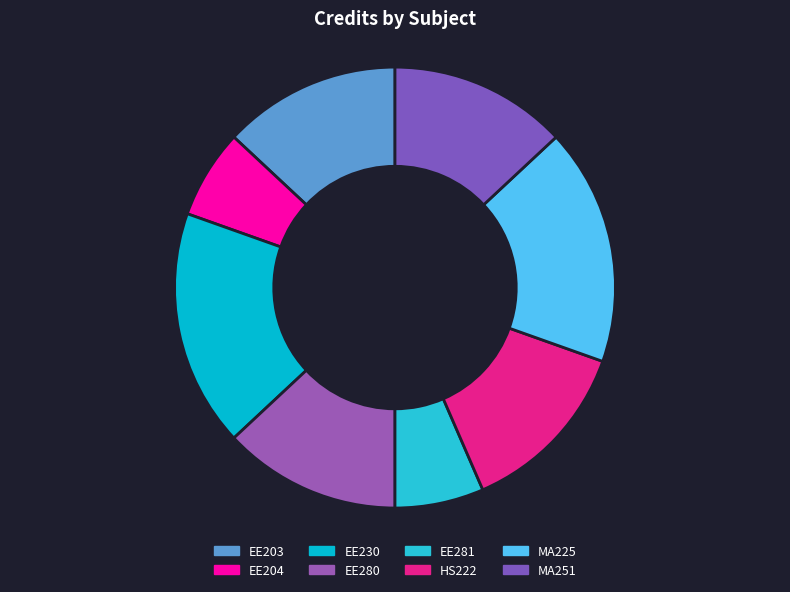

What is the smallest slice in the pie chart?

EE204